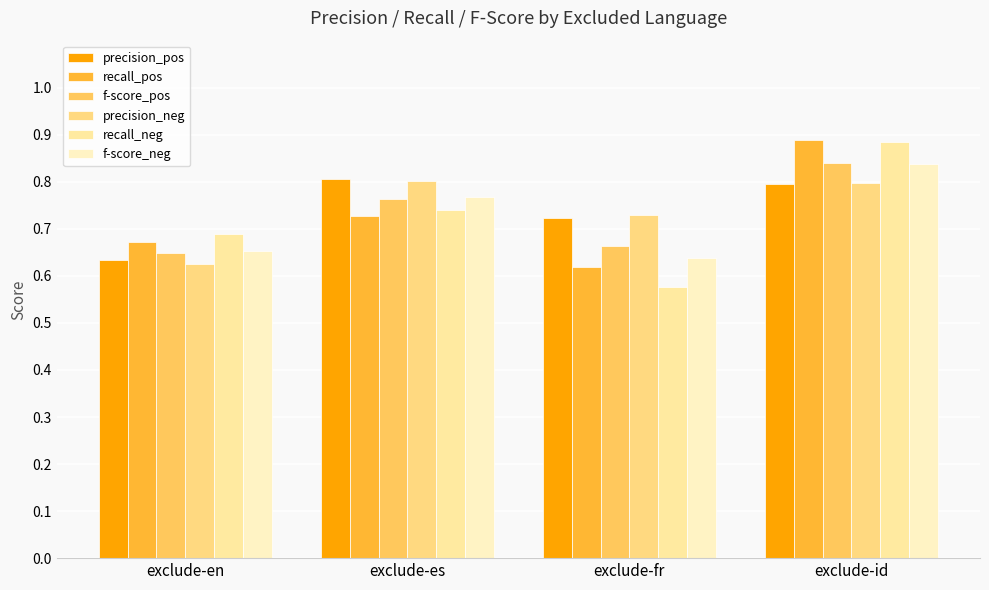

Which series has the widest spread of values?

recall_neg